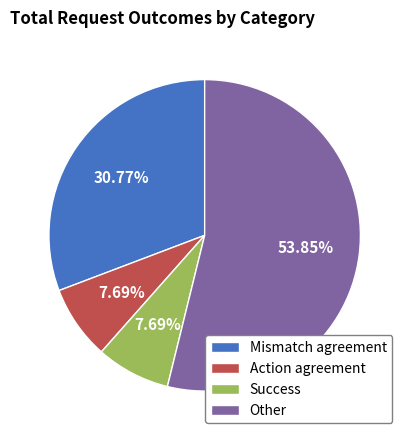

Which slice represents more than half of the pie?

Other